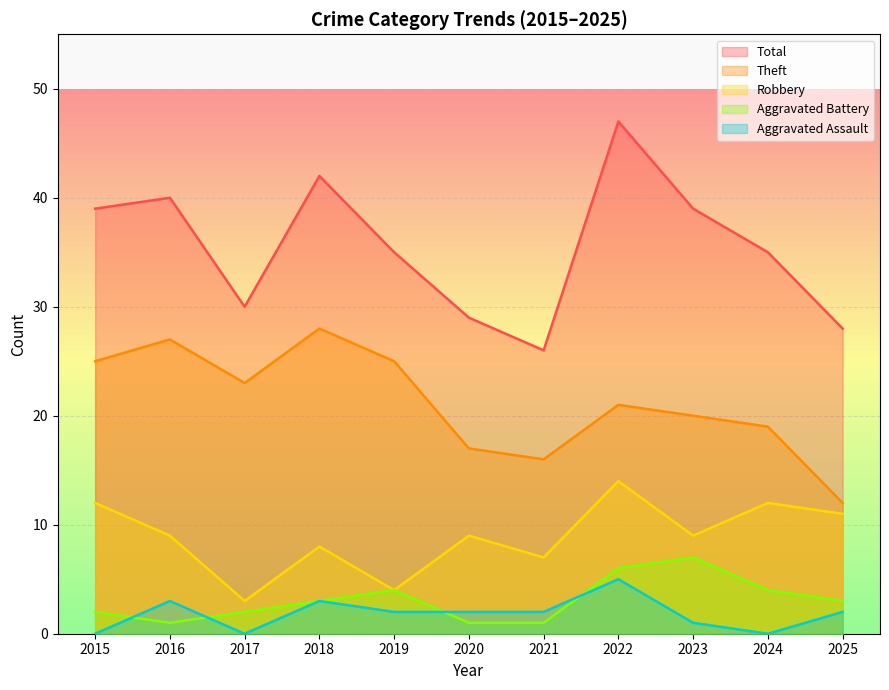

At which label is Aggravated Assault closest to 2?

2019